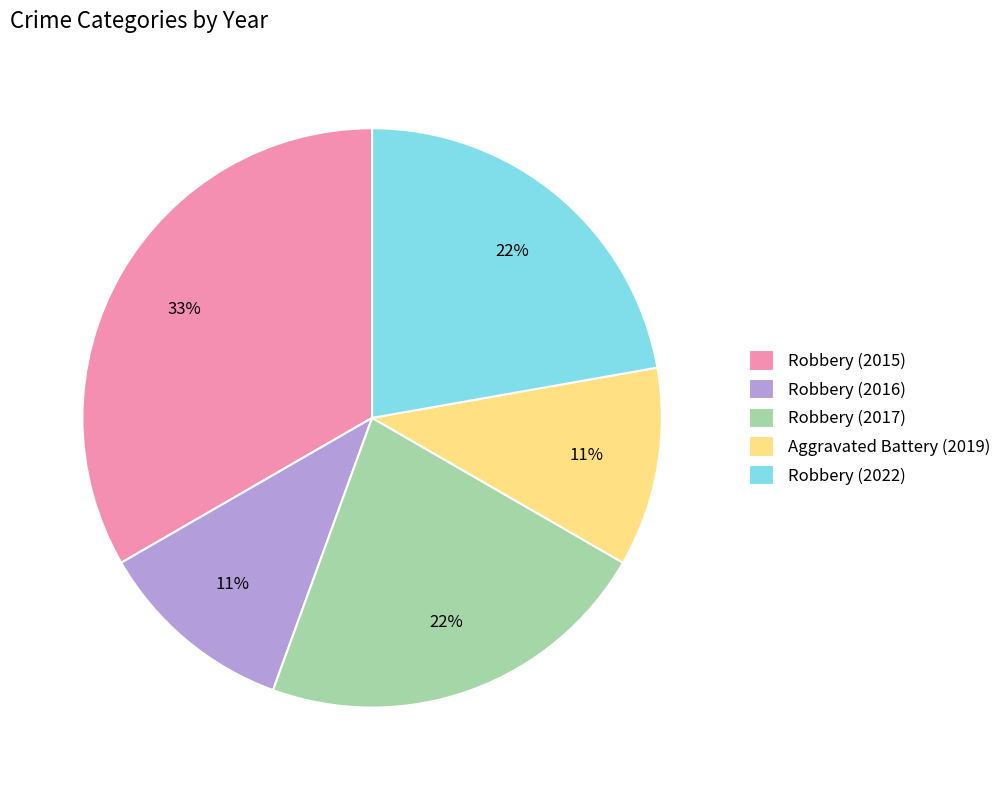

Which category has the biggest portion of the pie?

Robbery (2015)